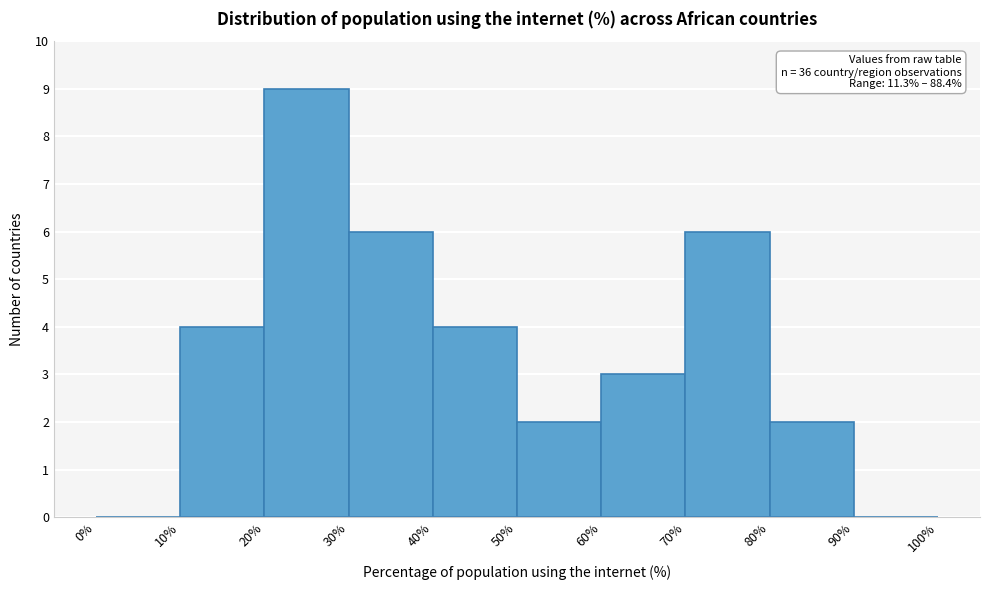

Over which range of the x-axis is the bar tallest?

20% to 30%